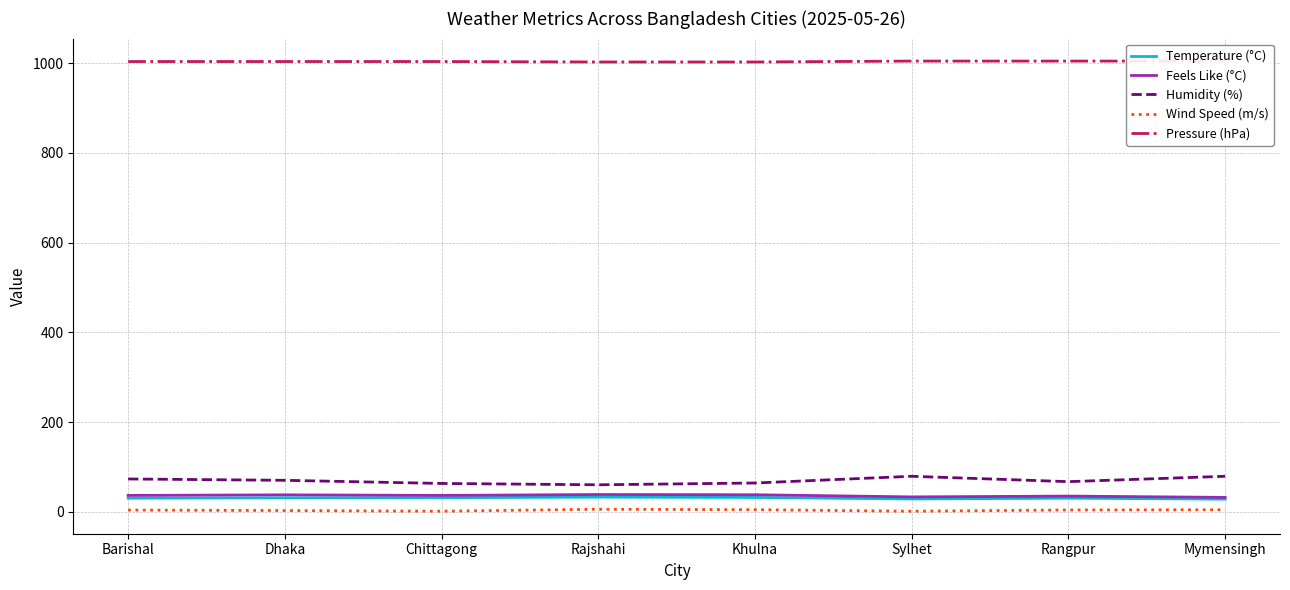

At which label is Pressure (hPa) closest to 1004?

Barishal